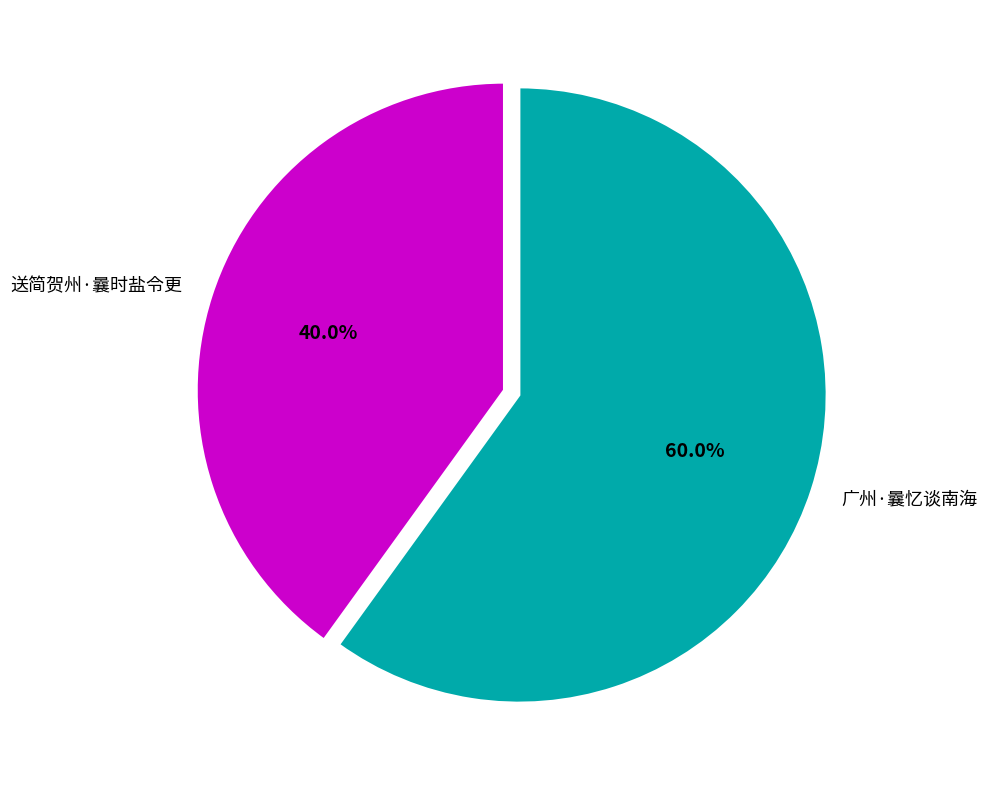

What is the ratio of the value at 送简贺州·曩时盐令更 to the value at 广州·曩忆谈南海?

0.7